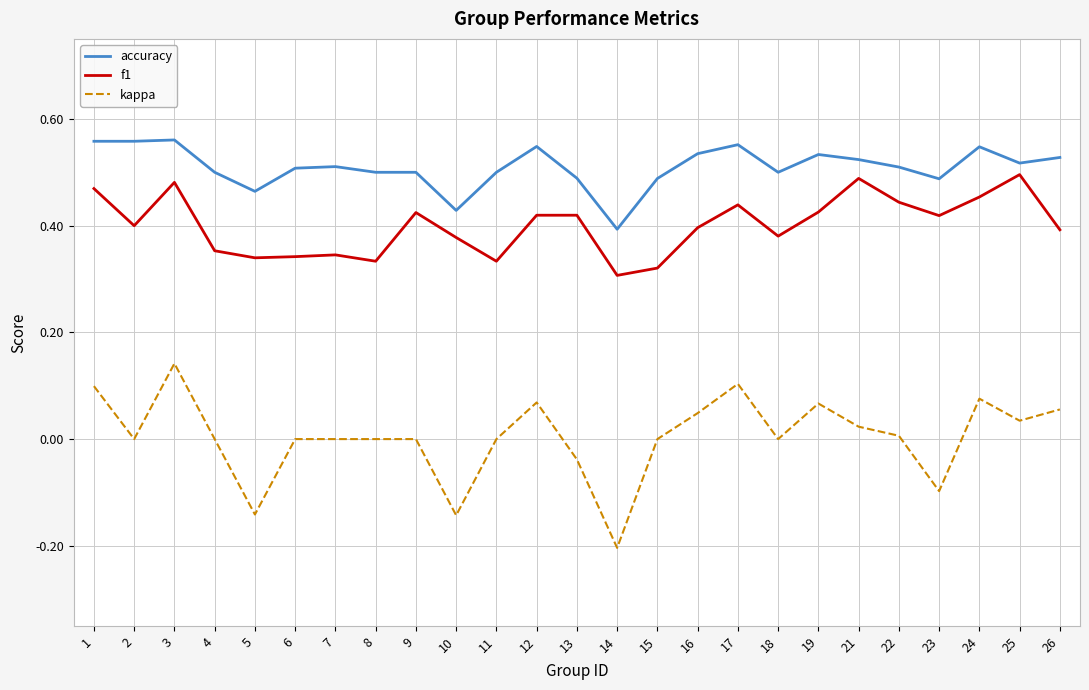

Between 9 and 22, which series saw the biggest shift?

f1